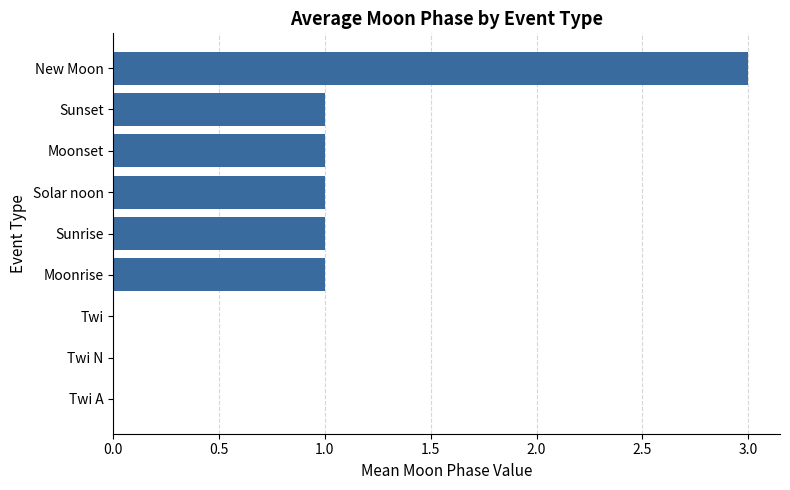

Between Sunrise and Twi A, which is larger?

Sunrise